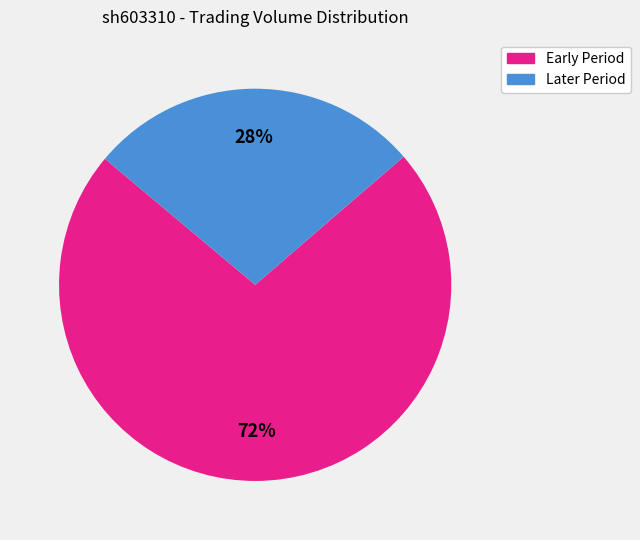

To the nearest percent, what is the average slice percentage?

50%